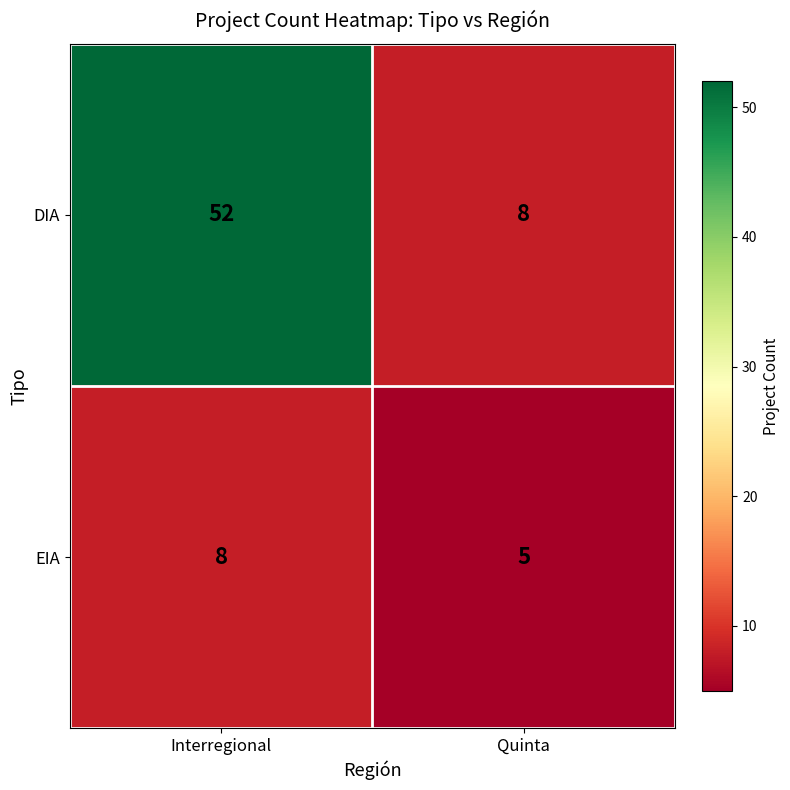

What is the spread (max minus min) of values at Quinta?

3